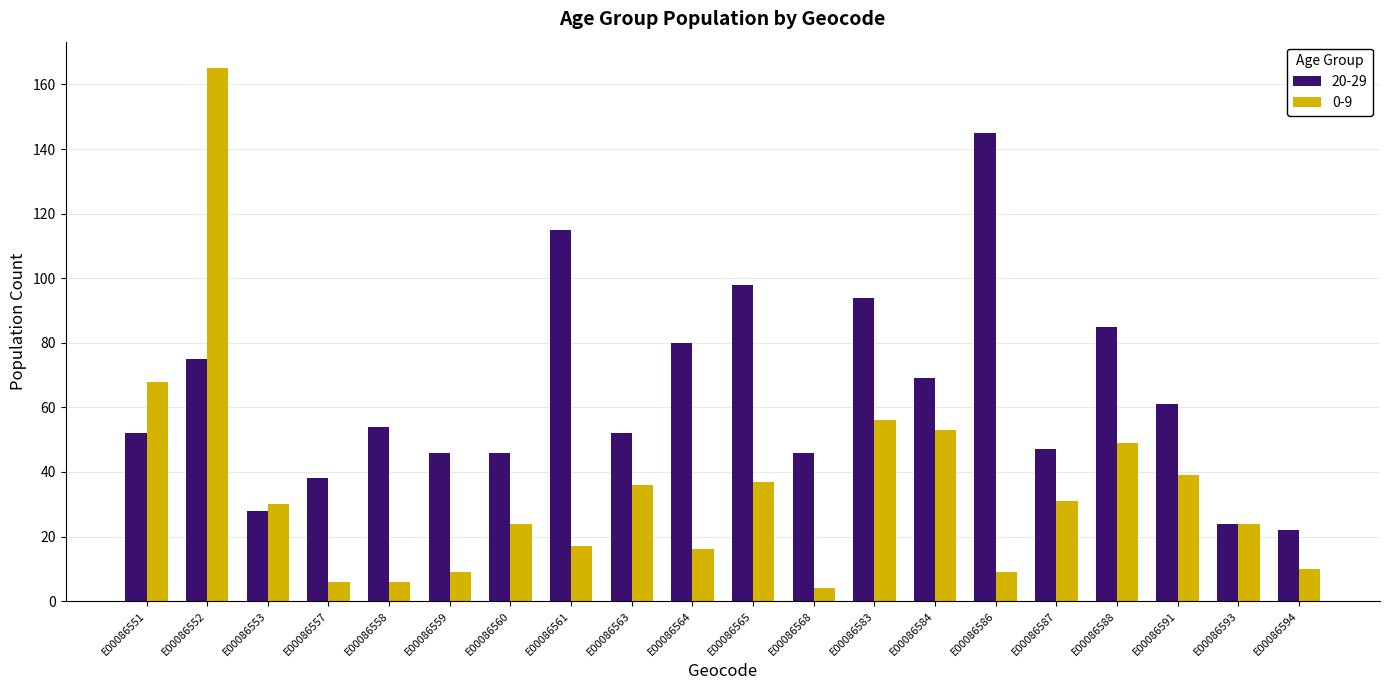

Rank the series by their maximum value, from lowest to highest.

20-29, 0-9